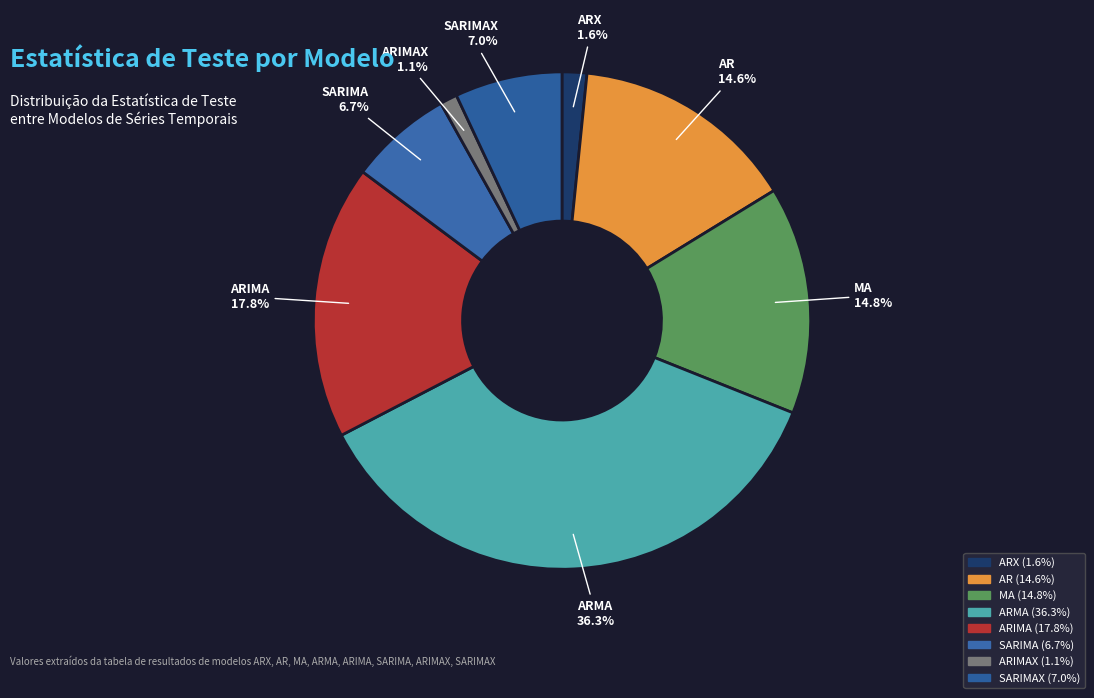

Which slice is the largest?

ARMA